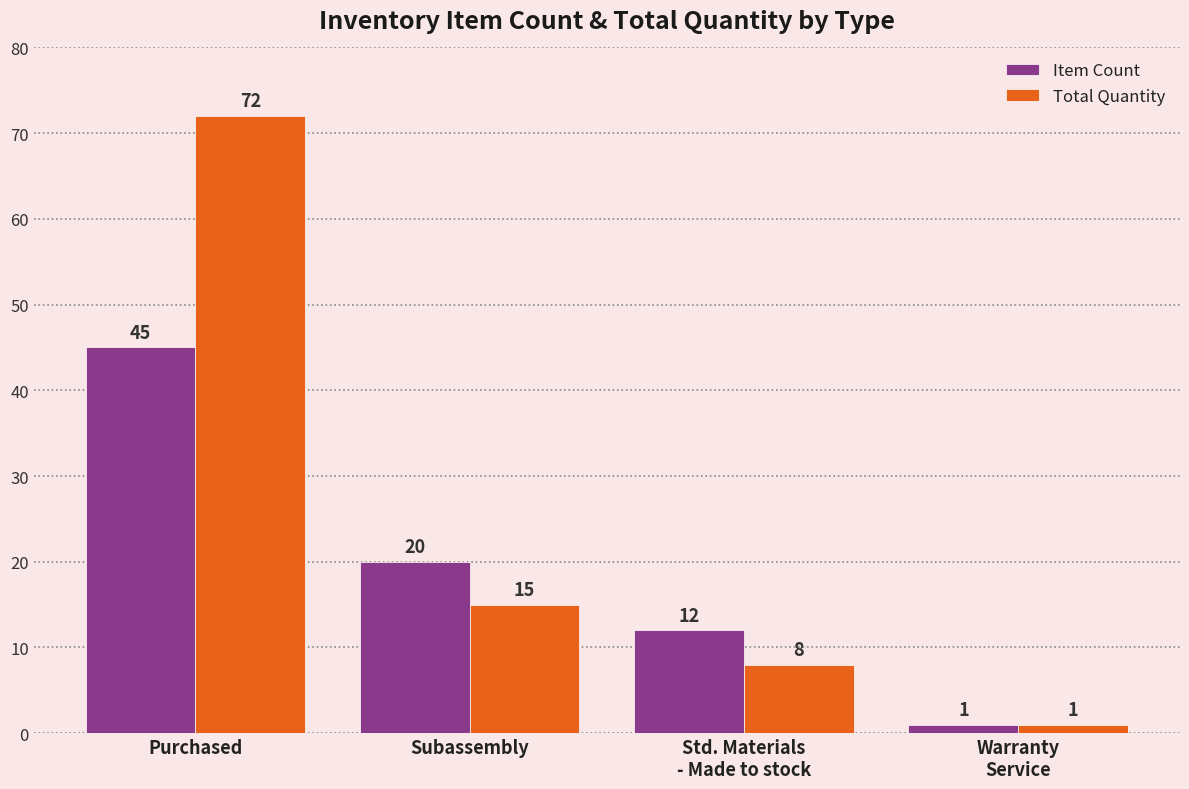

What is the label of the 3rd bar from the right?

Subassembly